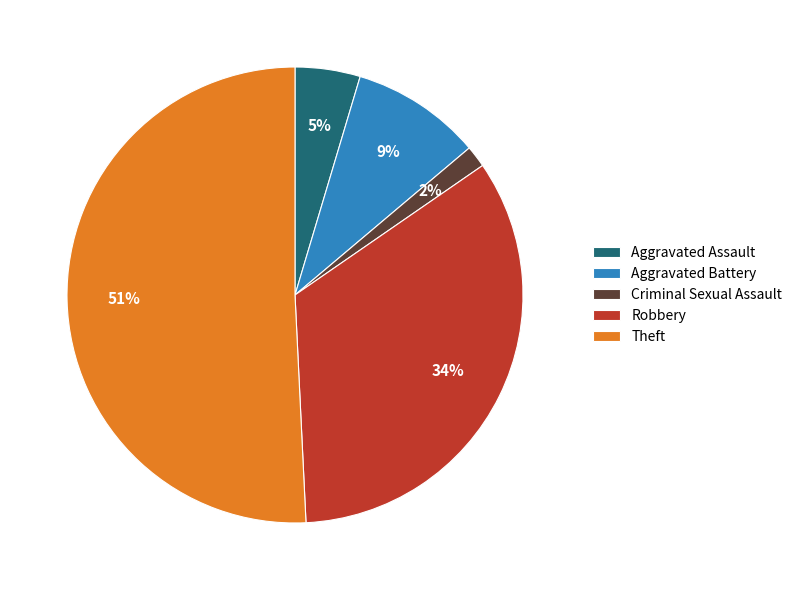

Is the sum of Theft and Aggravated Battery greater than half?

Yes